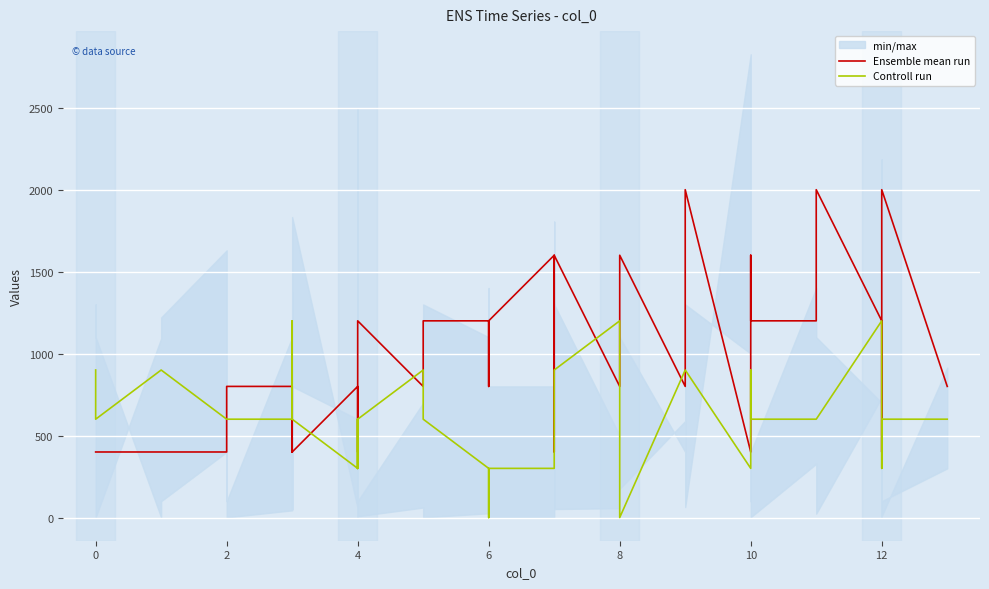

How many intersections are there between Ensemble mean run and Controll run?

17